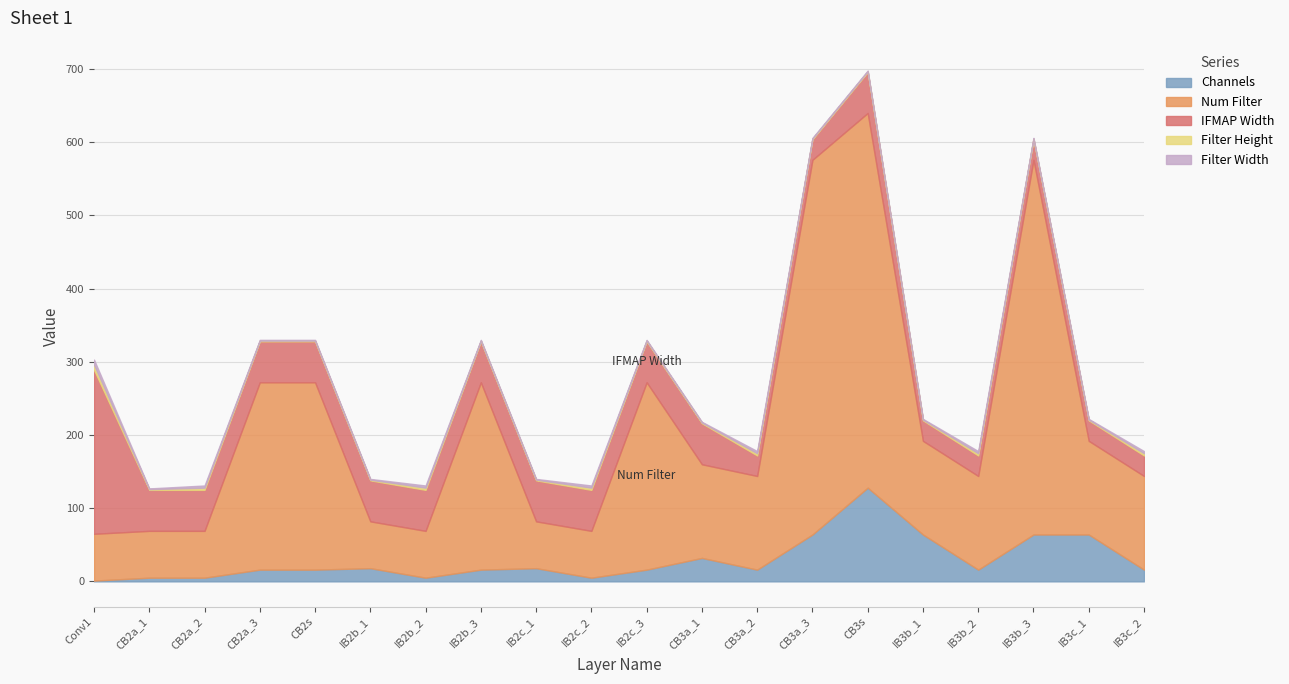

Reading left to right, extract all data points from this chart.

Channels: Conv1=1	CB2a_1=5	CB2a_2=5	CB2a_3=16	CB2s=16	IB2b_1=18	IB2b_2=5	IB2b_3=16	IB2c_1=18	IB2c_2=5	IB2c_3=16	CB3a_1=32	CB3a_2=16	CB3a_3=64	CB3s=128	IB3b_1=64	IB3b_2=16	IB3b_3=64	IB3c_1=64	IB3c_2=16
Num Filter: Conv1=64	CB2a_1=64	CB2a_2=64	CB2a_3=256	CB2s=256	IB2b_1=64	IB2b_2=64	IB2b_3=256	IB2c_1=64	IB2c_2=64	IB2c_3=256	CB3a_1=128	CB3a_2=128	CB3a_3=512	CB3s=512	IB3b_1=128	IB3b_2=128	IB3b_3=512	IB3c_1=128	IB3c_2=128
IFMAP Width: Conv1=224	CB2a_1=56	CB2a_2=56	CB2a_3=56	CB2s=56	IB2b_1=56	IB2b_2=56	IB2b_3=56	IB2c_1=56	IB2c_2=56	IB2c_3=56	CB3a_1=56	CB3a_2=28	CB3a_3=28	CB3s=56	IB3b_1=28	IB3b_2=28	IB3b_3=28	IB3c_1=28	IB3c_2=28
Filter Height: Conv1=7	CB2a_1=1	CB2a_2=3	CB2a_3=1	CB2s=1	IB2b_1=1	IB2b_2=3	IB2b_3=1	IB2c_1=1	IB2c_2=3	IB2c_3=1	CB3a_1=1	CB3a_2=3	CB3a_3=1	CB3s=1	IB3b_1=1	IB3b_2=3	IB3b_3=1	IB3c_1=1	IB3c_2=3
Filter Width: Conv1=7	CB2a_1=1	CB2a_2=3	CB2a_3=1	CB2s=1	IB2b_1=1	IB2b_2=3	IB2b_3=1	IB2c_1=1	IB2c_2=3	IB2c_3=1	CB3a_1=1	CB3a_2=3	CB3a_3=1	CB3s=1	IB3b_1=1	IB3b_2=3	IB3b_3=1	IB3c_1=1	IB3c_2=3